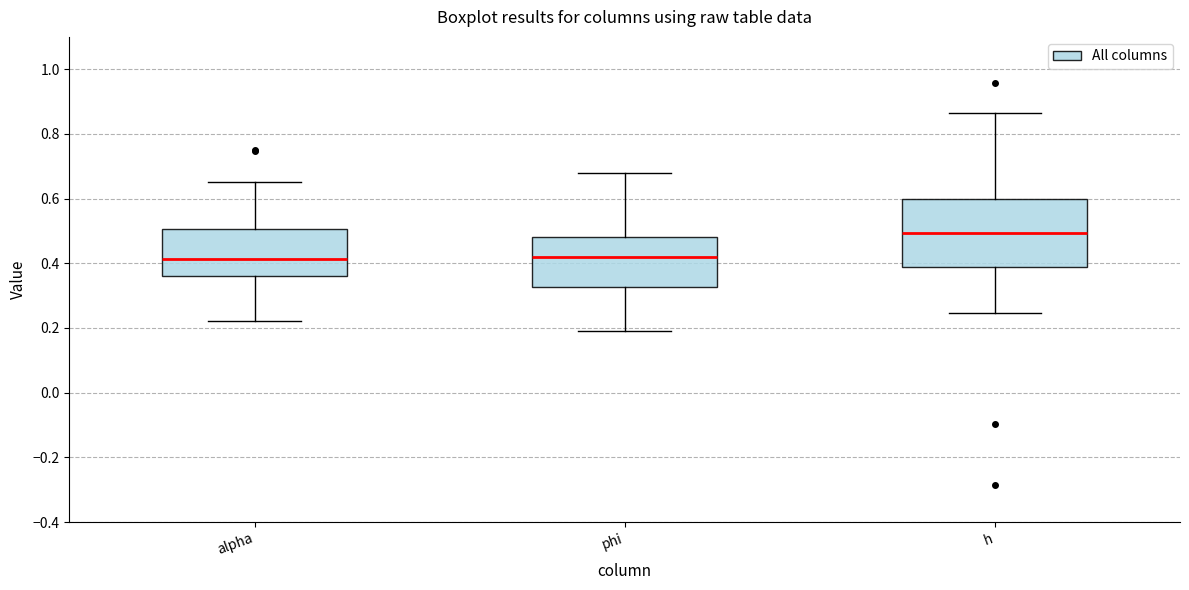

Where does the median line of the box for phi sit on the y-axis? The values are not printed on the chart, so give them approximately, as read against the axis.

0.42